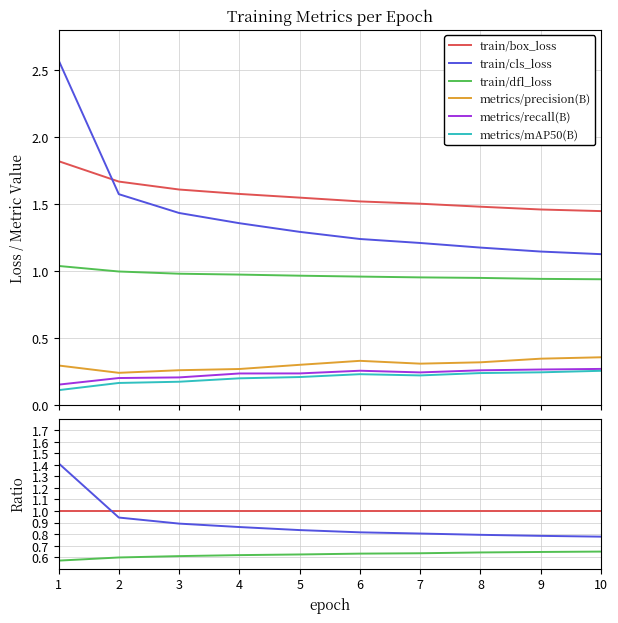

Which category has the lowest value across all series?

1